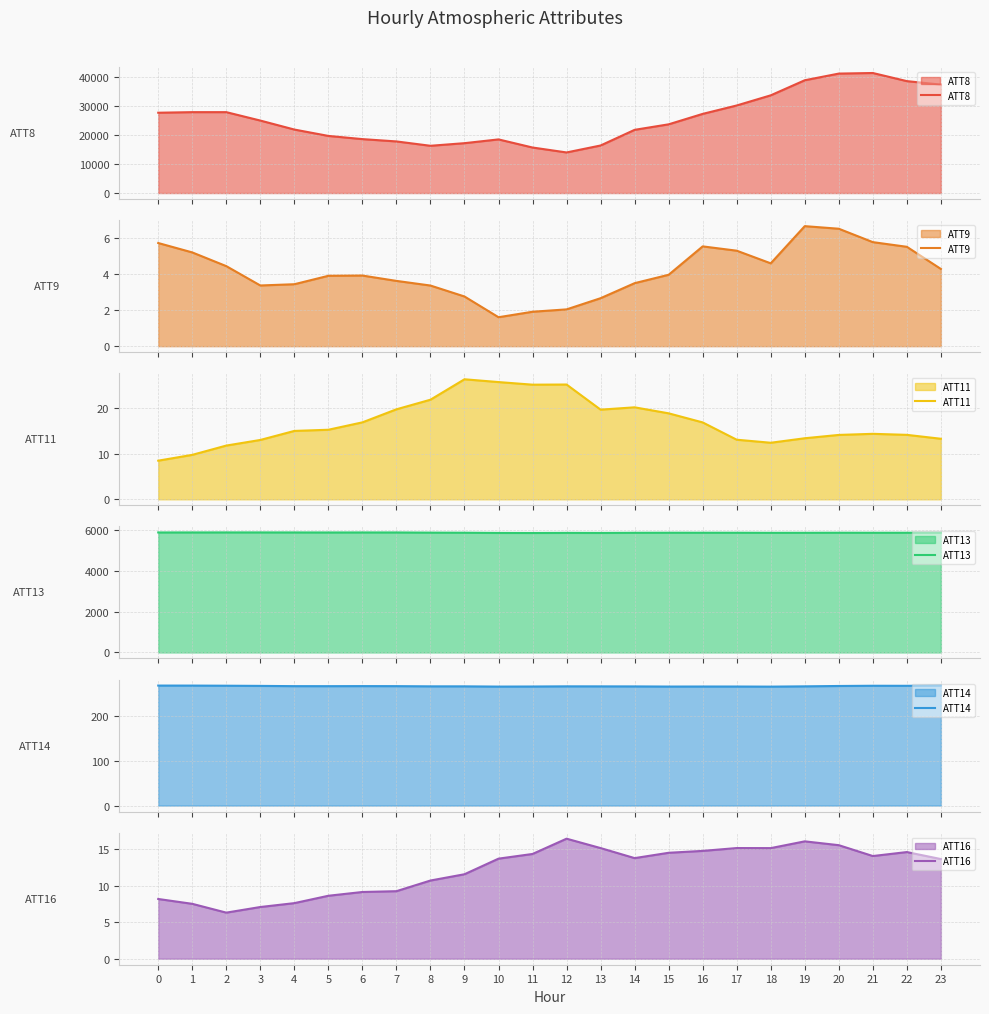

What is the difference between the maximum and minimum values in the ATT8 series?

27400